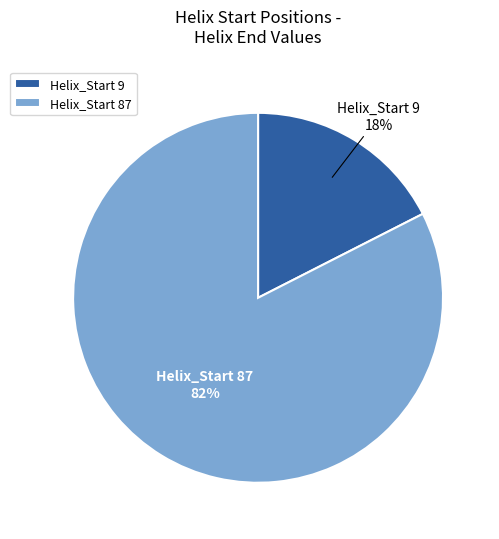

Which category has the biggest portion of the pie?

Helix_Start 87